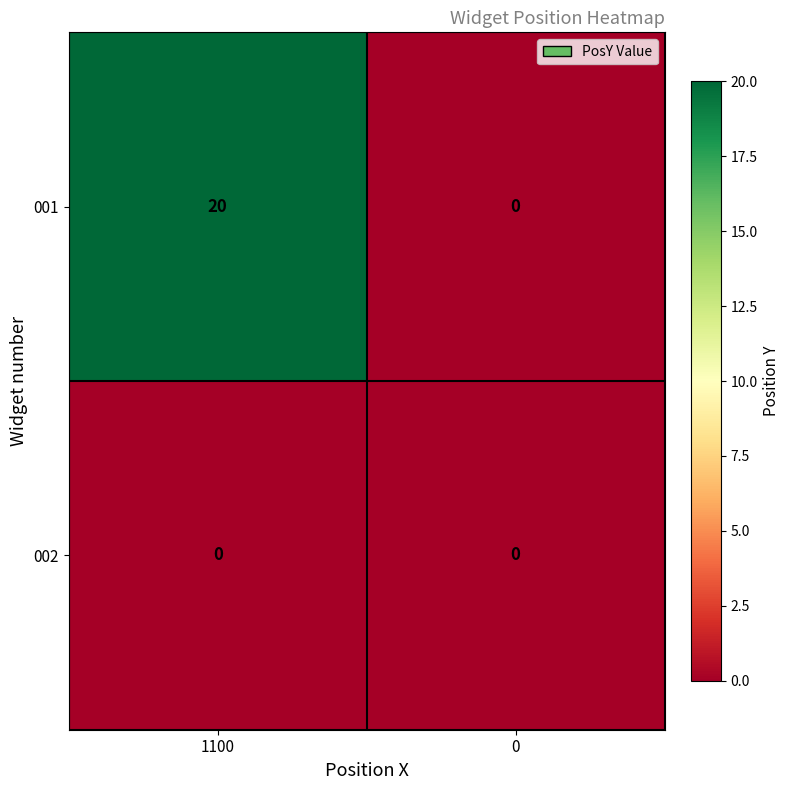

Which series has the largest total across all categories?

001